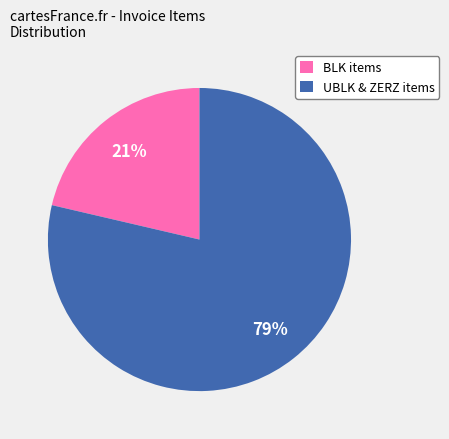

How many segments does this pie chart have?

2